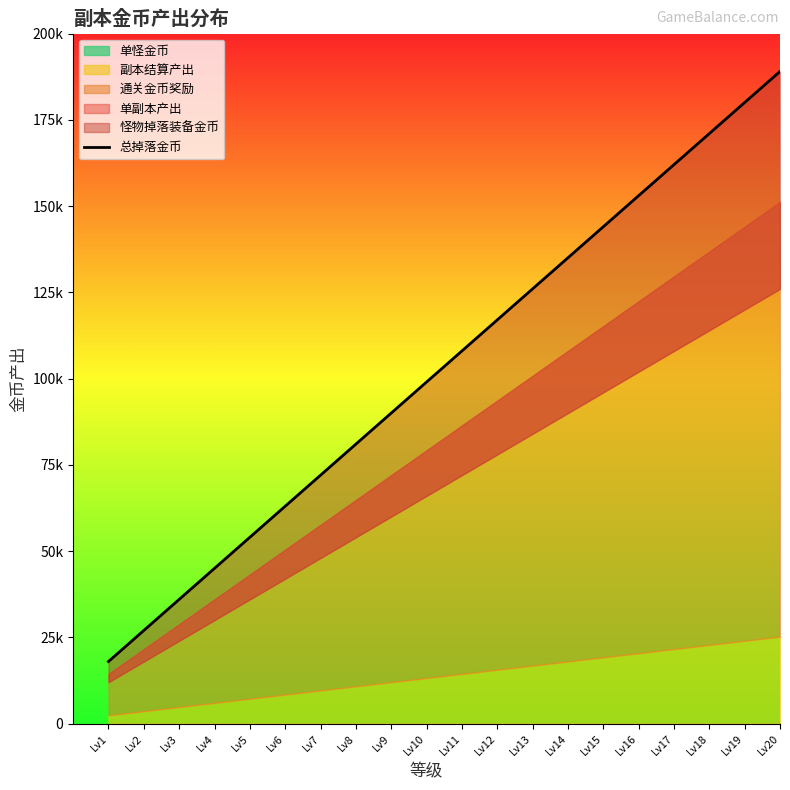

True or false: the data shows 214962 at Lv17.

False